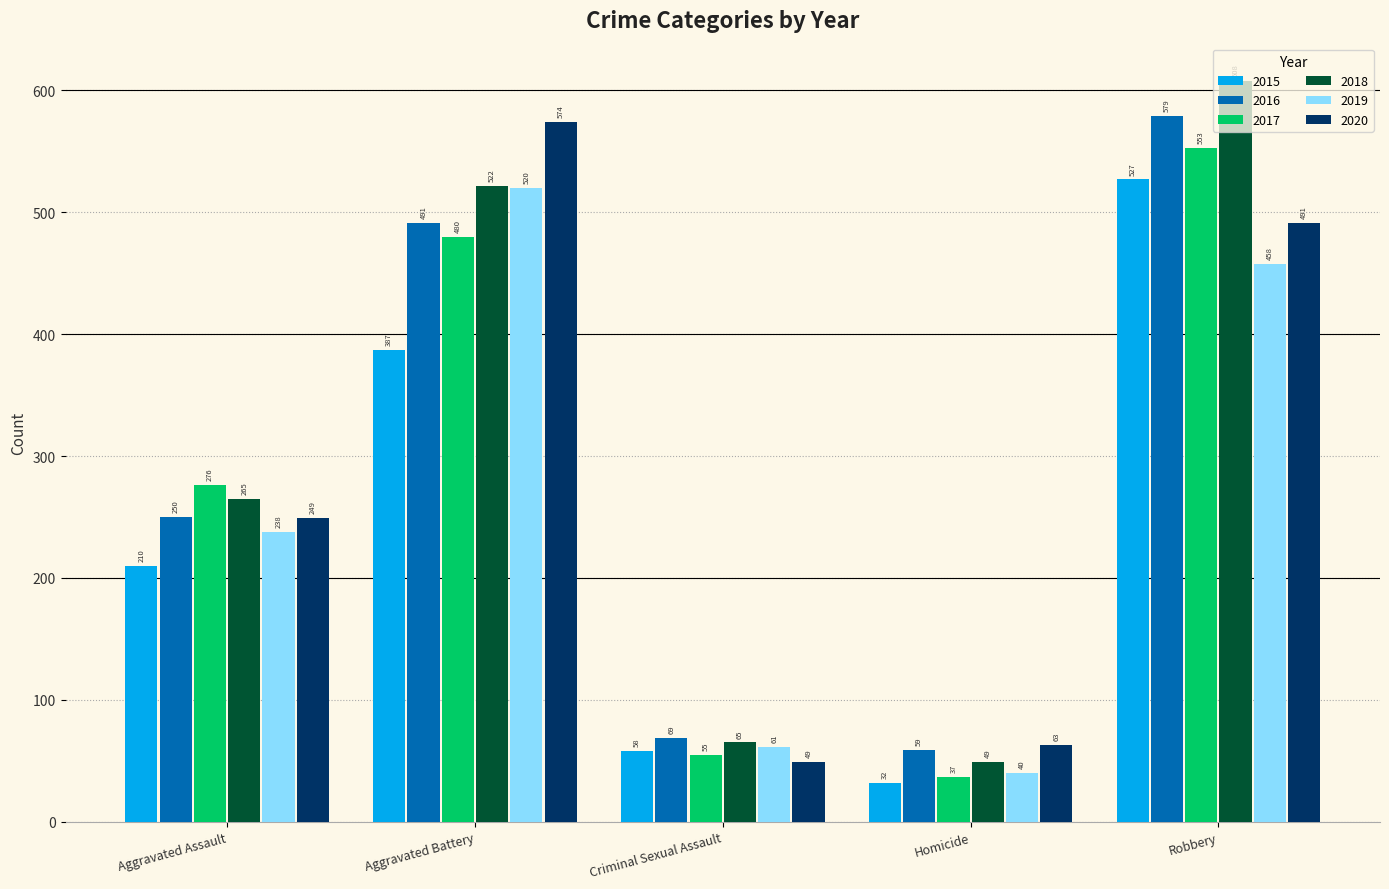

What are all the series names shown in the legend?

2015, 2016, 2017, 2018, 2019, 2020